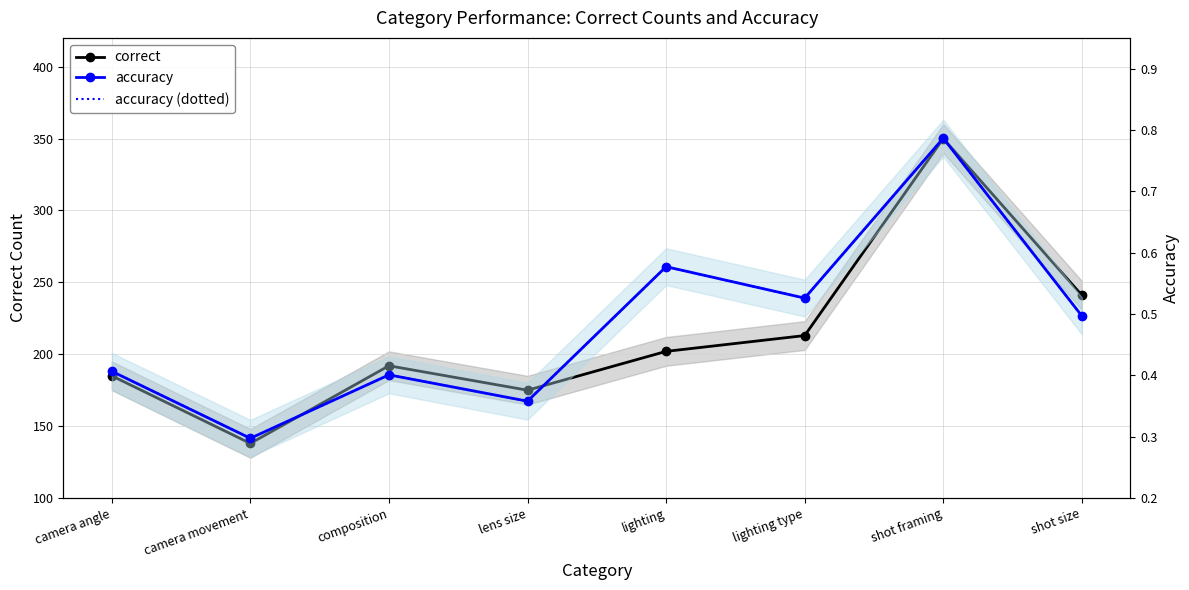

Rank the series by their maximum value, from lowest to highest.

accuracy, accuracy (dotted), correct